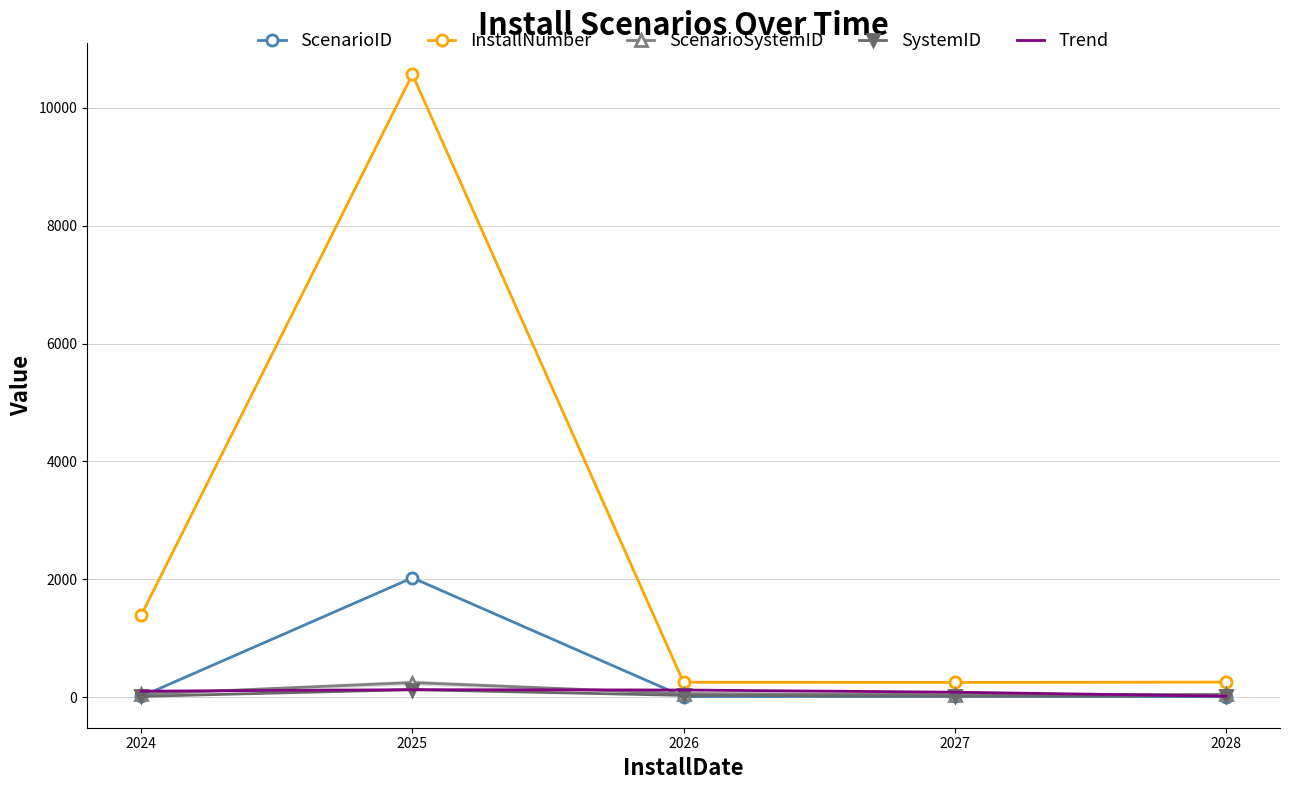

The value of ScenarioSystemID at 2024 is 73.9. True or false?

False